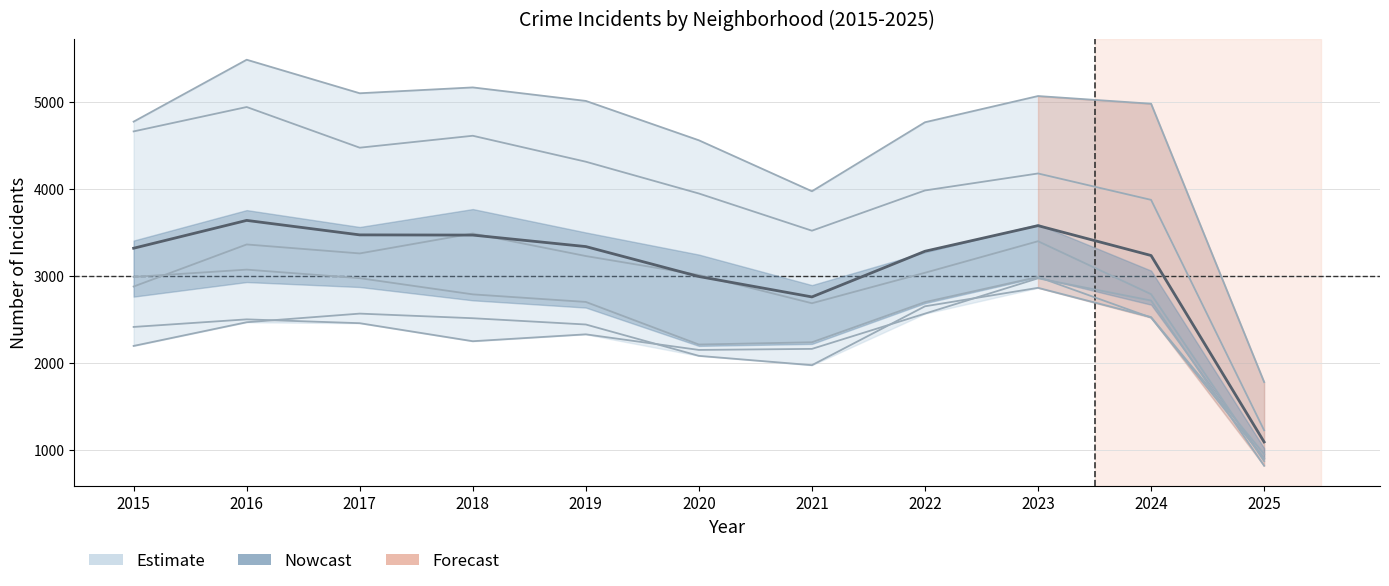

True or false: Grand Crossing and Auburn Gresham cross at least once.

True